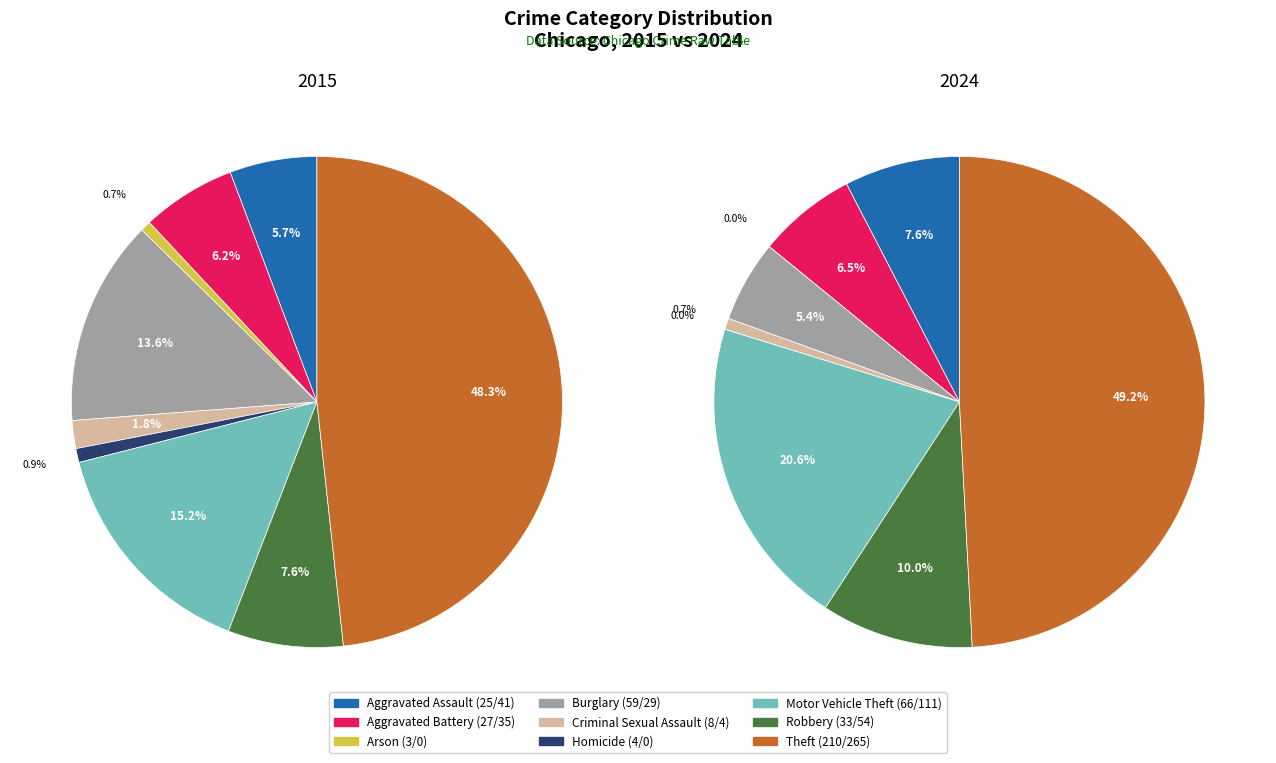

Is it true that Arson is 7% of the pie?

False